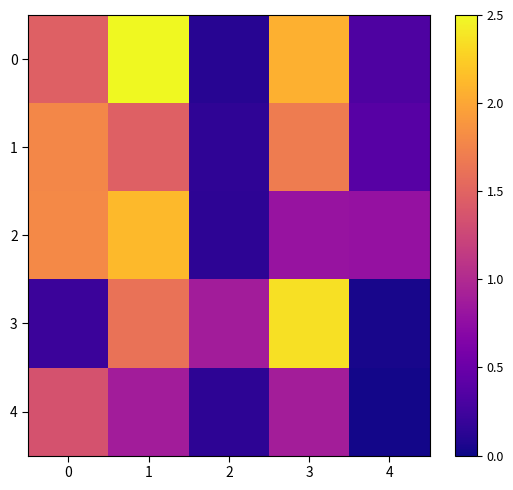

What is the difference between the highest and lowest values at 1?

1.6